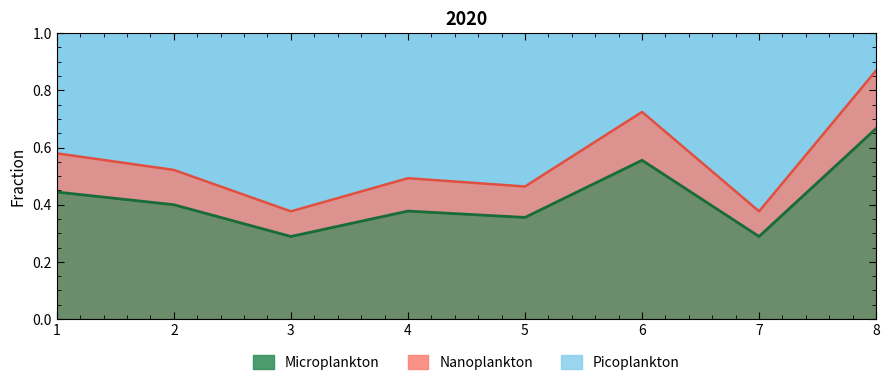

What is the difference between the second highest and second lowest values?

0.3